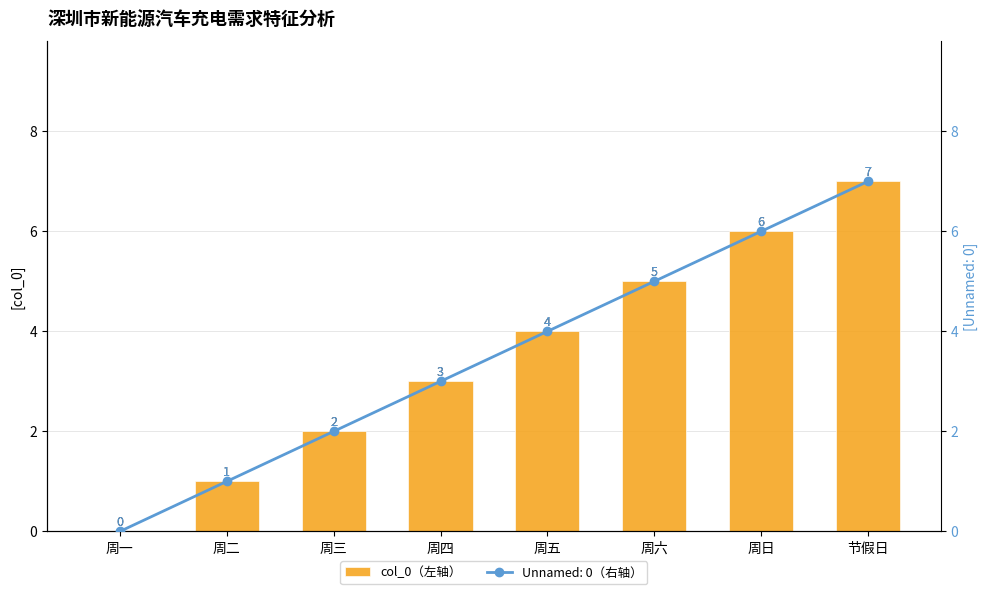

At which category does the chart reach its peak across all series?

节假日